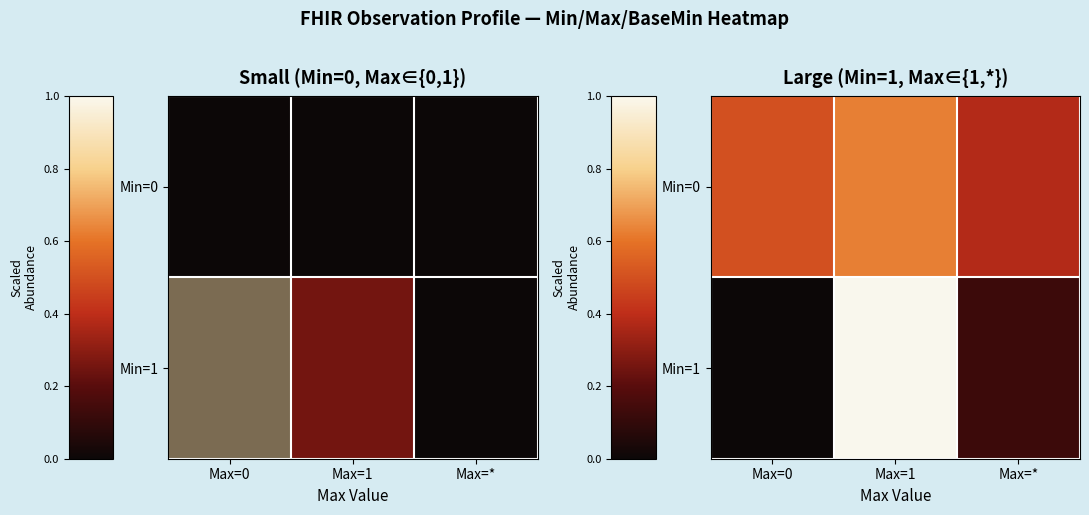

The value of Min=1 at Max=1 is 0.3. True or false?

False